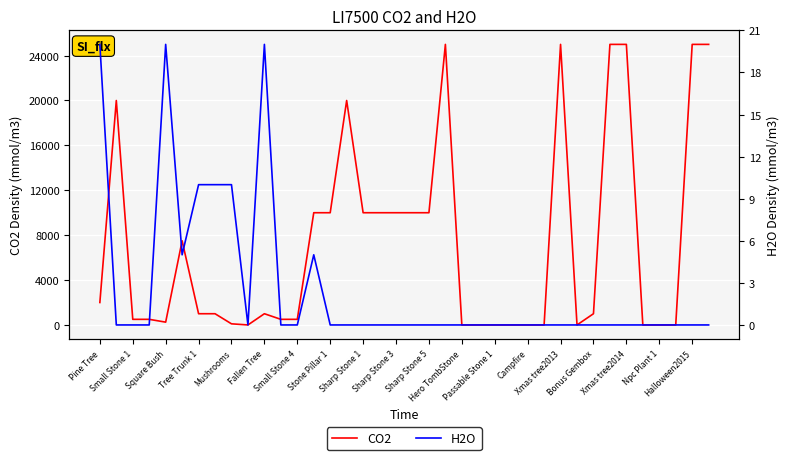

Reading right to left, transcribe all the data shown in this chart.

CO2: 25000	25000	0	0	0	25000	25000	1000	0	25000	0	0	0	0	0	0	25000	10000	10000	10000	10000	10000	20000	10000	10000	500	500	1000	0	100	1000	1000	7500	250	500	500	20000	2000
H2O: 0	0	0	0	0	0	0	0	0	0	0	0	0	0	0	0	0	0	0	0	0	0	0	0	5	0	0	20	0	10	10	10	5	20	0	0	0	20